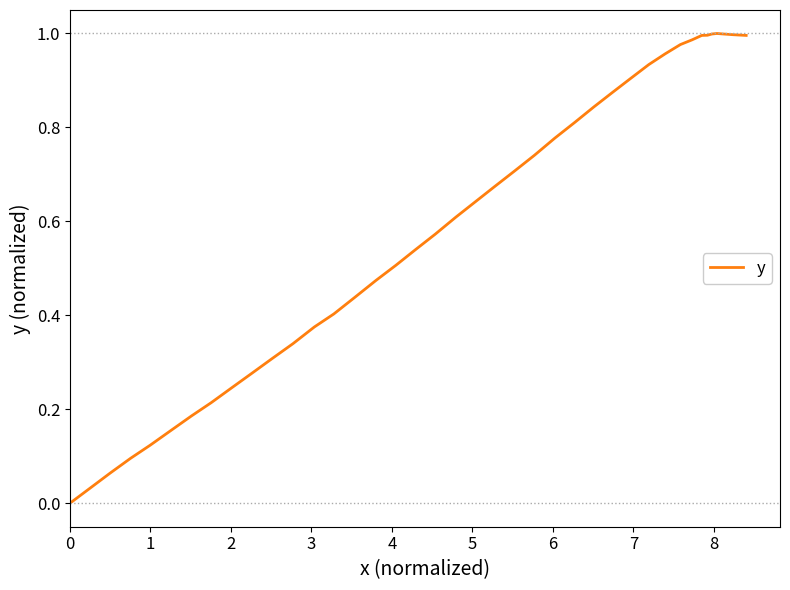

Does the chart have visible grid lines?

No